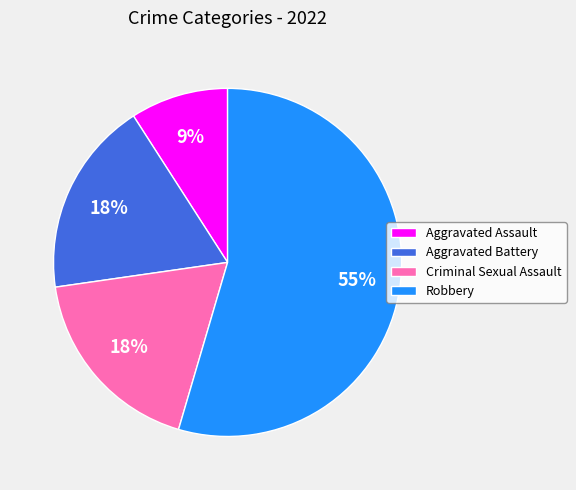

Is there any slice that represents more than half of the pie?

Yes